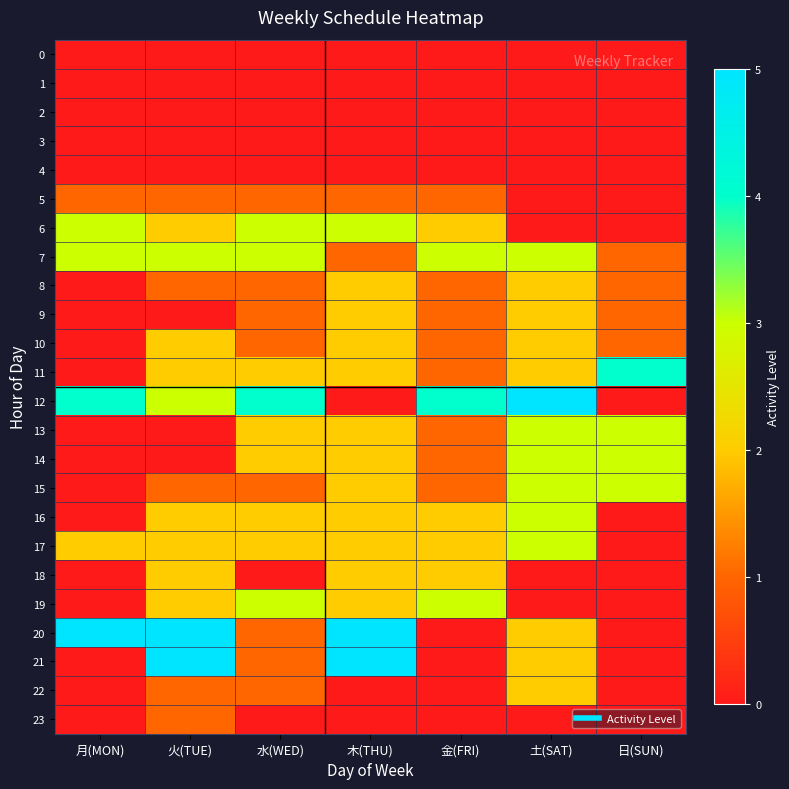

What is the total value across all series at 日(SUN)?

17